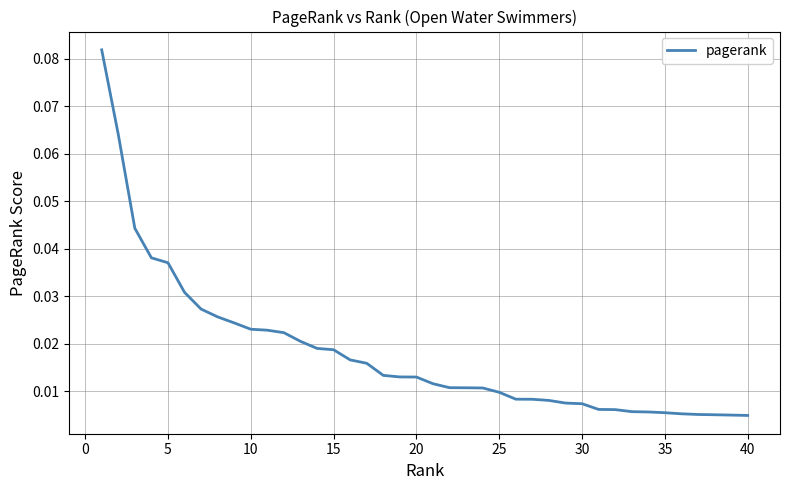

How many lines are shown in the chart?

1